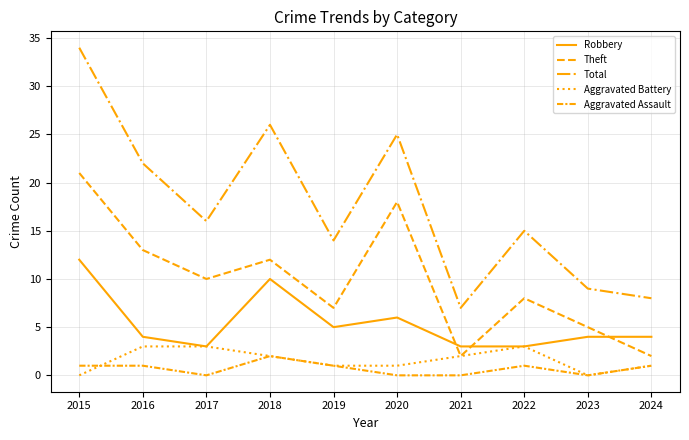

How many lines are shown in the chart?

5